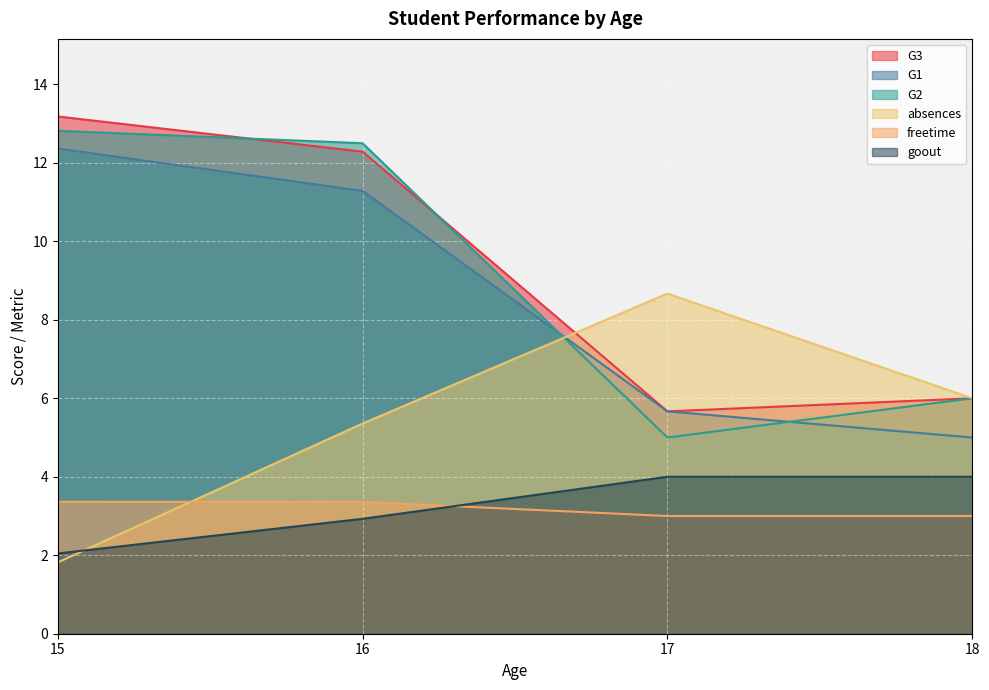

At which label does G1 first exceed 11?

15